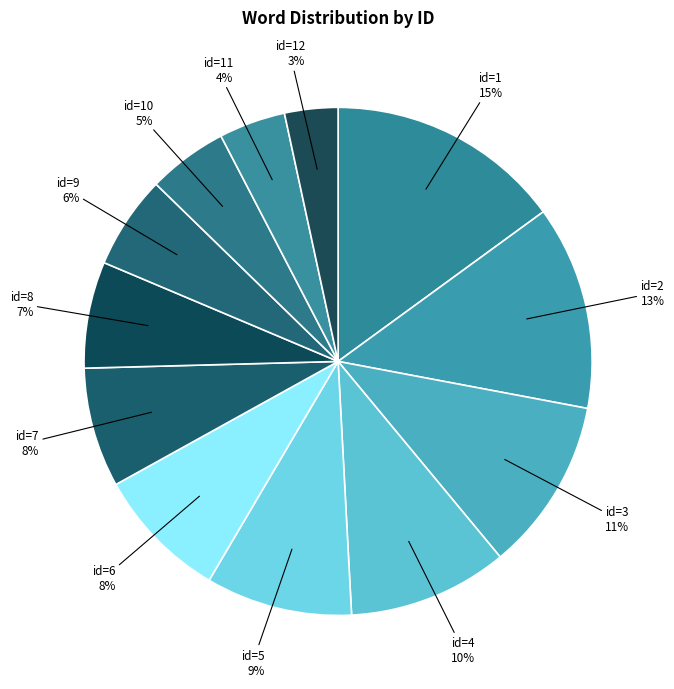

Does id=9 6% account for over 50% of the chart?

No